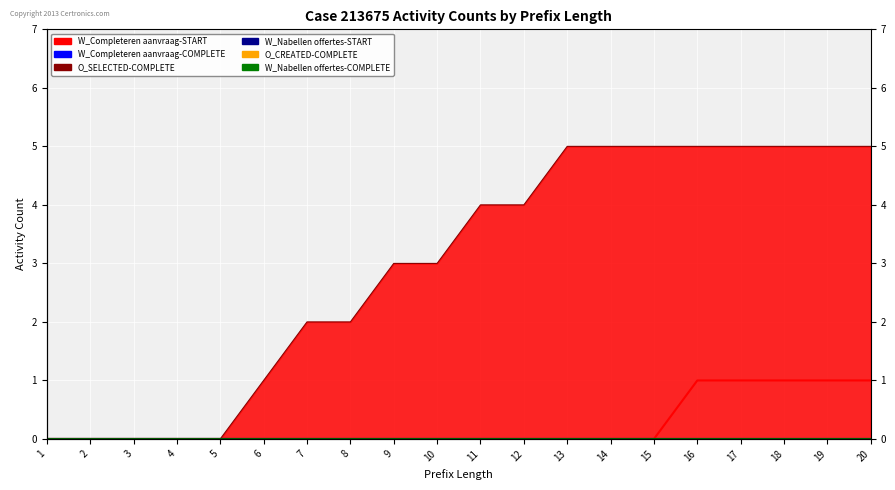

Which series has the largest total across all categories?

O_SELECTED-COMPLETE